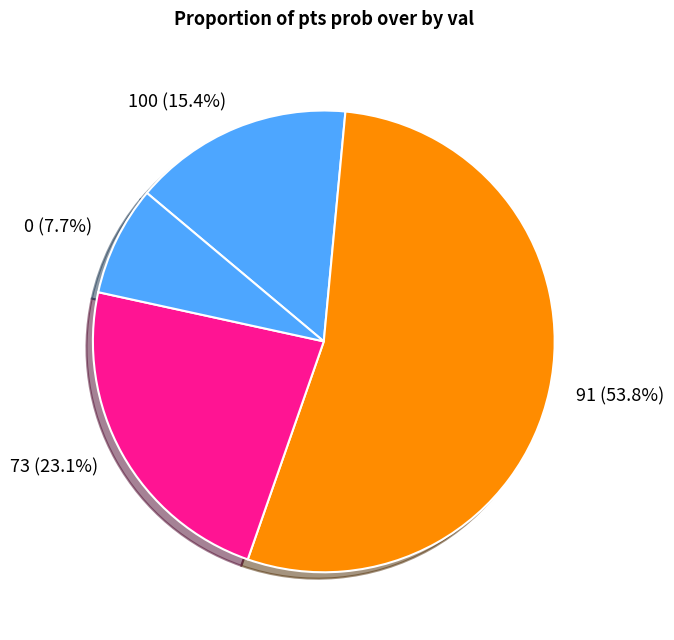

Which slice represents more than half of the pie?

91